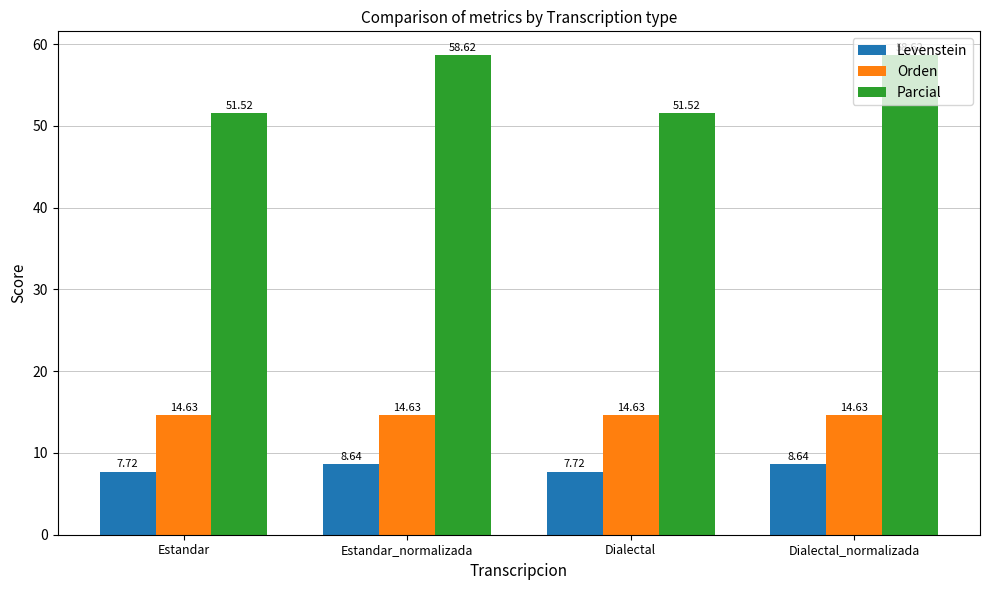

How many bars are there in each group?

3